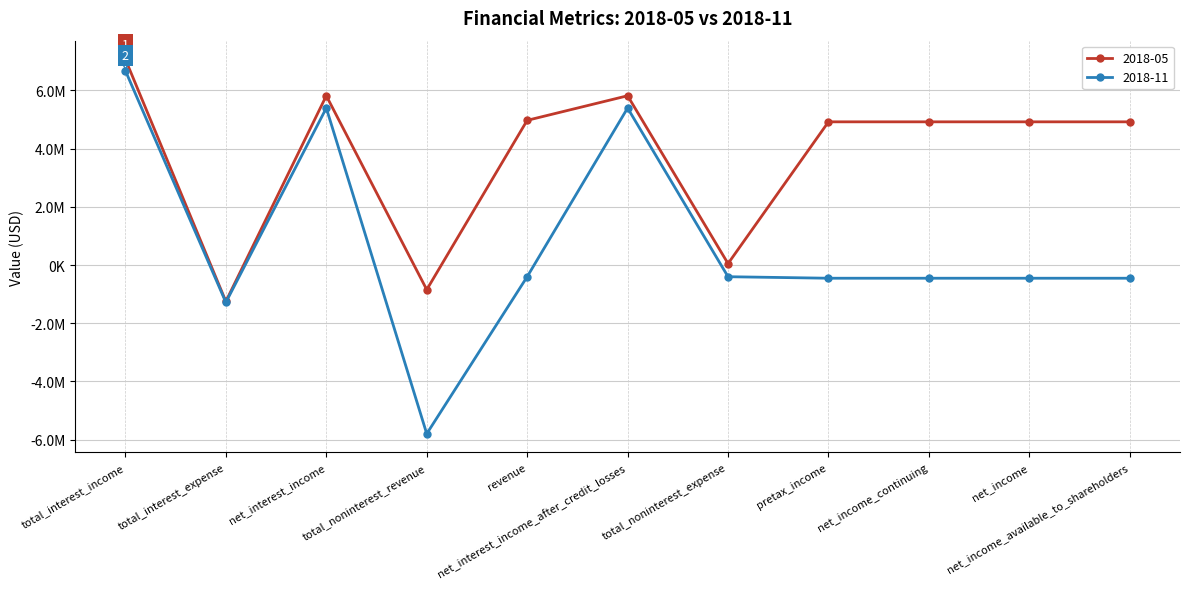

Where is the first local maximum for 2018-05?

net_interest_income